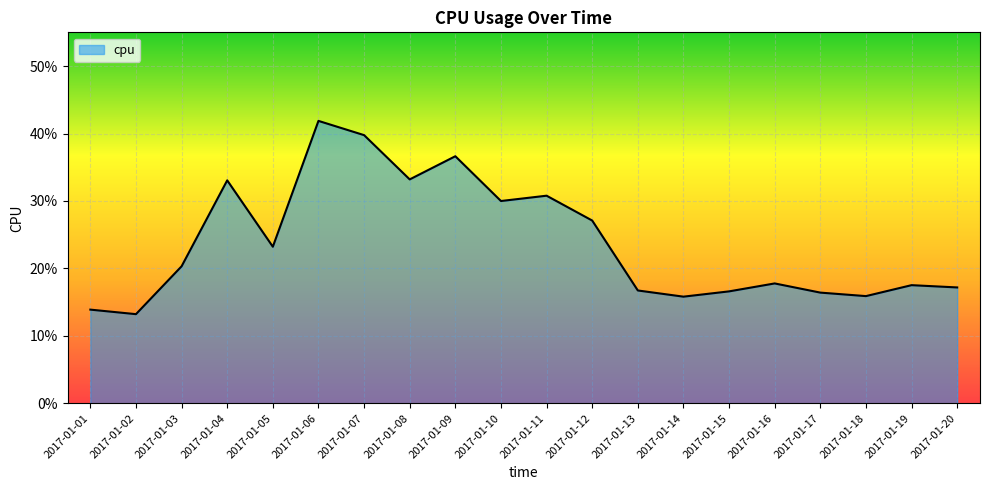

What is the value of the 19th point from the left?

0.2